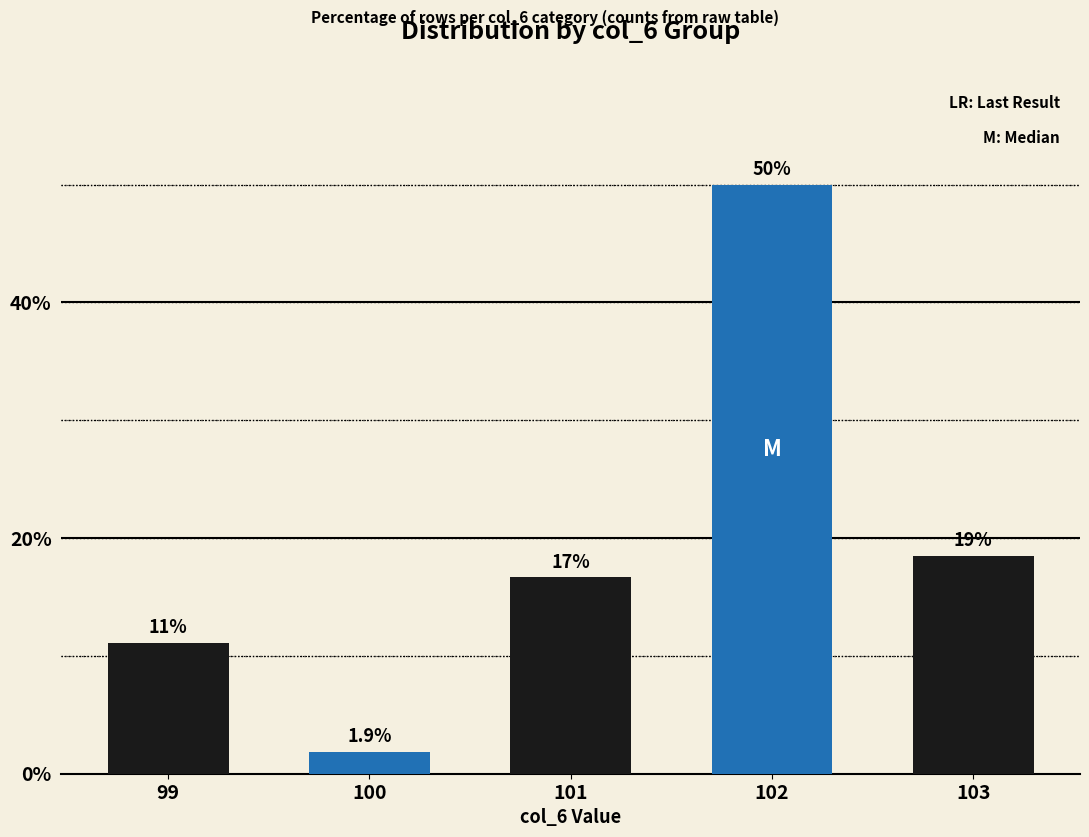

Does the chart contain any negative values?

No